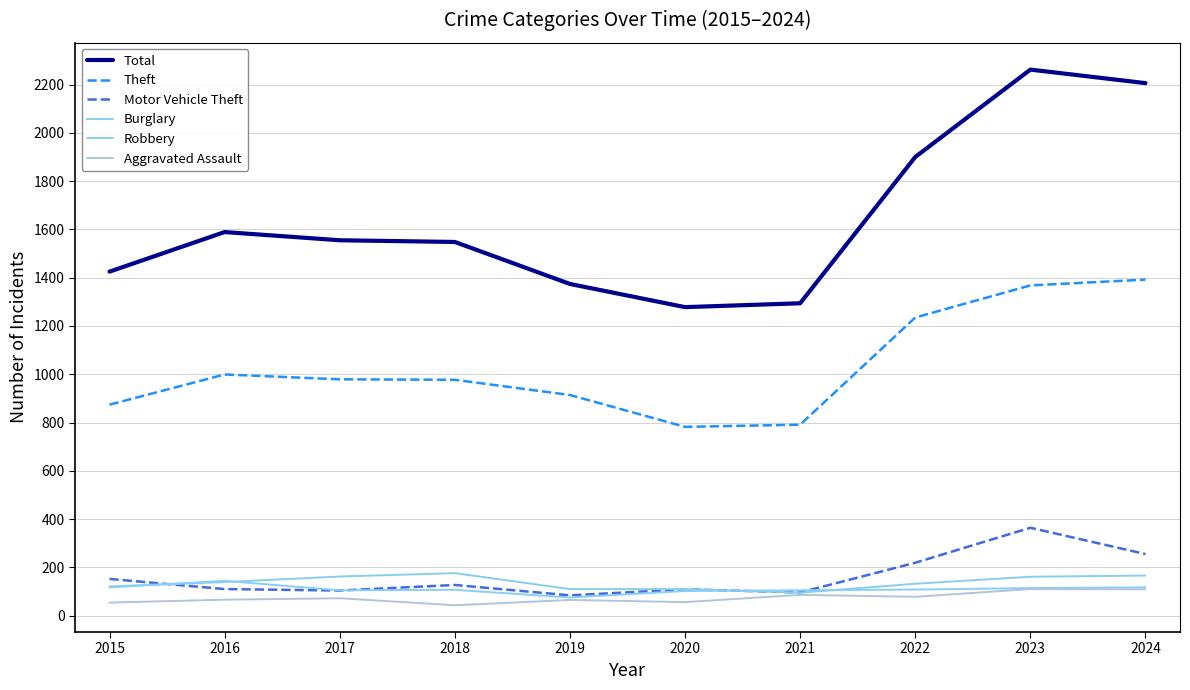

At which category does Burglary reach its first local valley?

2021